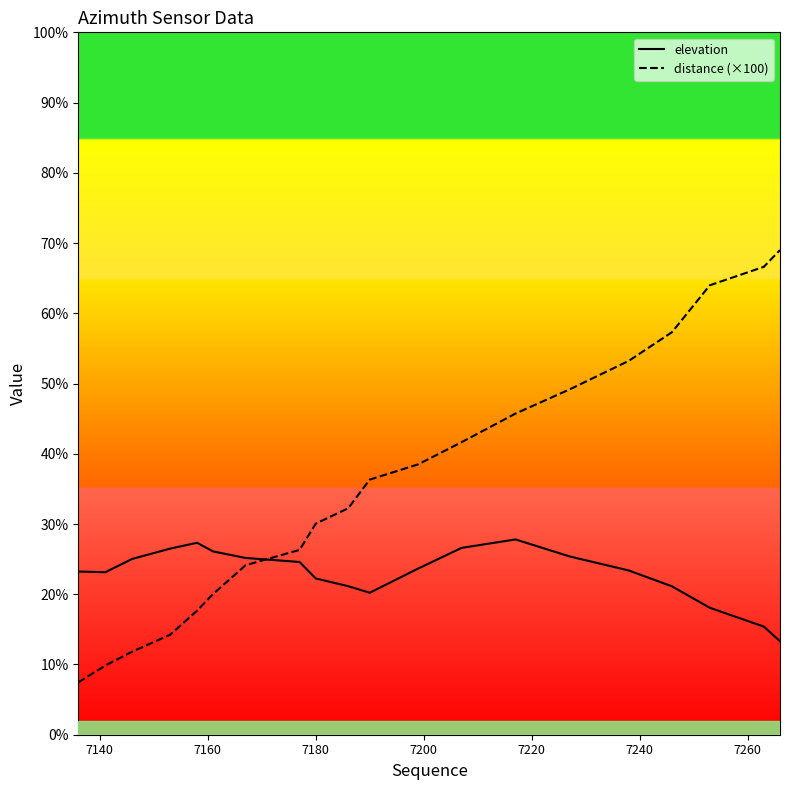

Which series has the widest spread of values?

distance (×100)